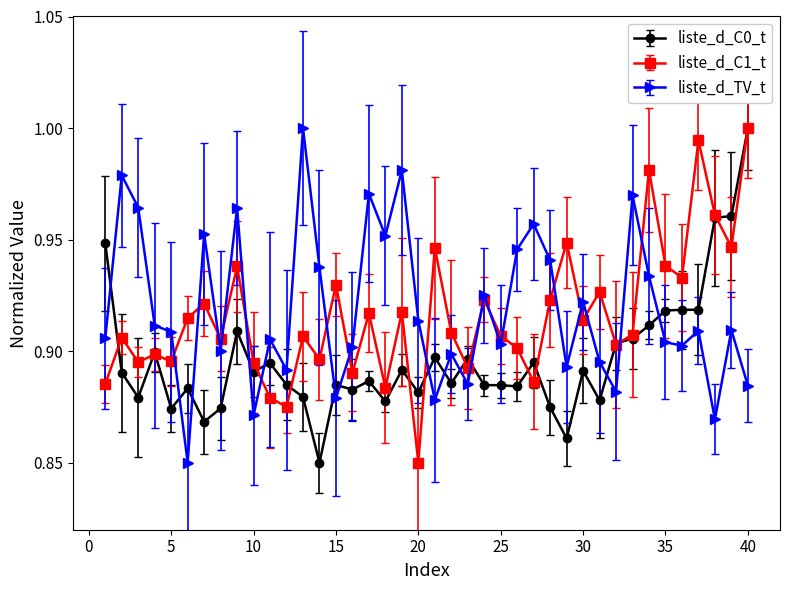

True or false: liste_d_TV_t and liste_d_C0_t intersect in this chart.

True